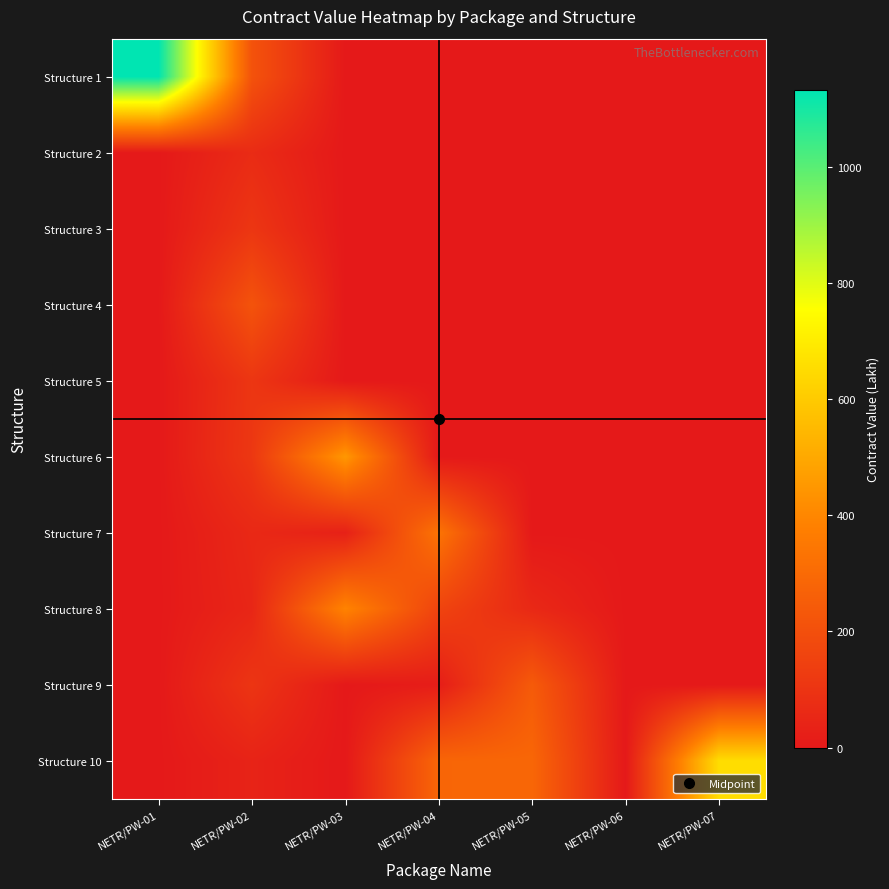

How many series are shown in this chart?

10